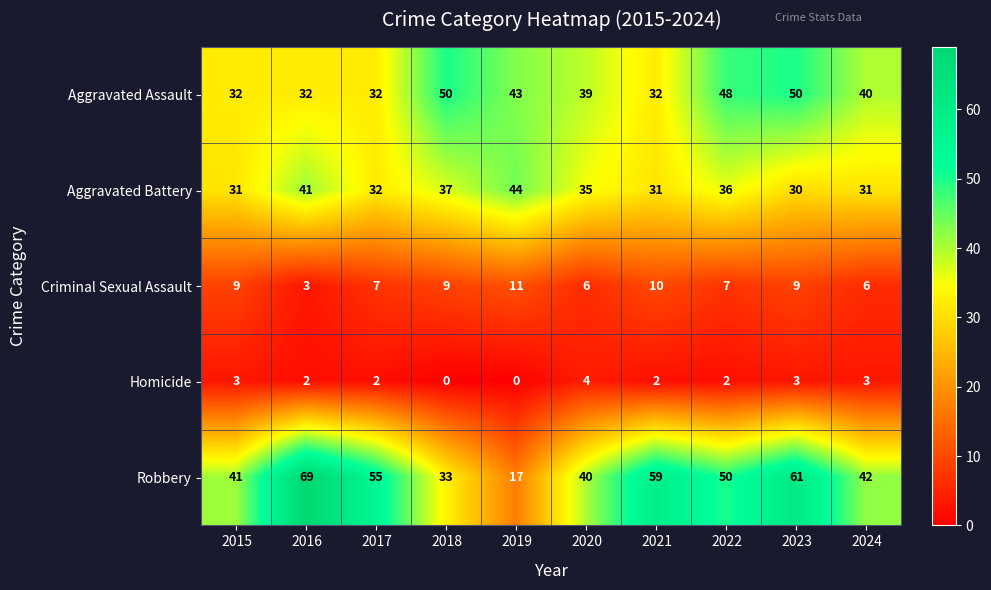

The Homicide series shows 0 at 2018. True or false?

True